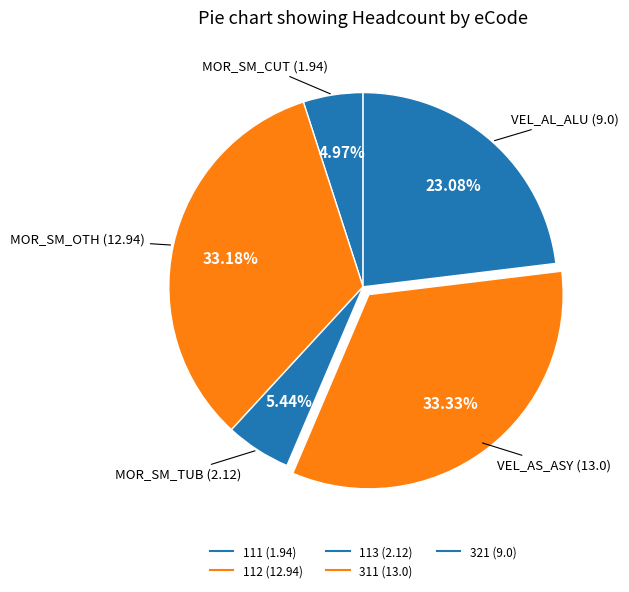

To the nearest percent, what percentage of the pie is 321?

23%